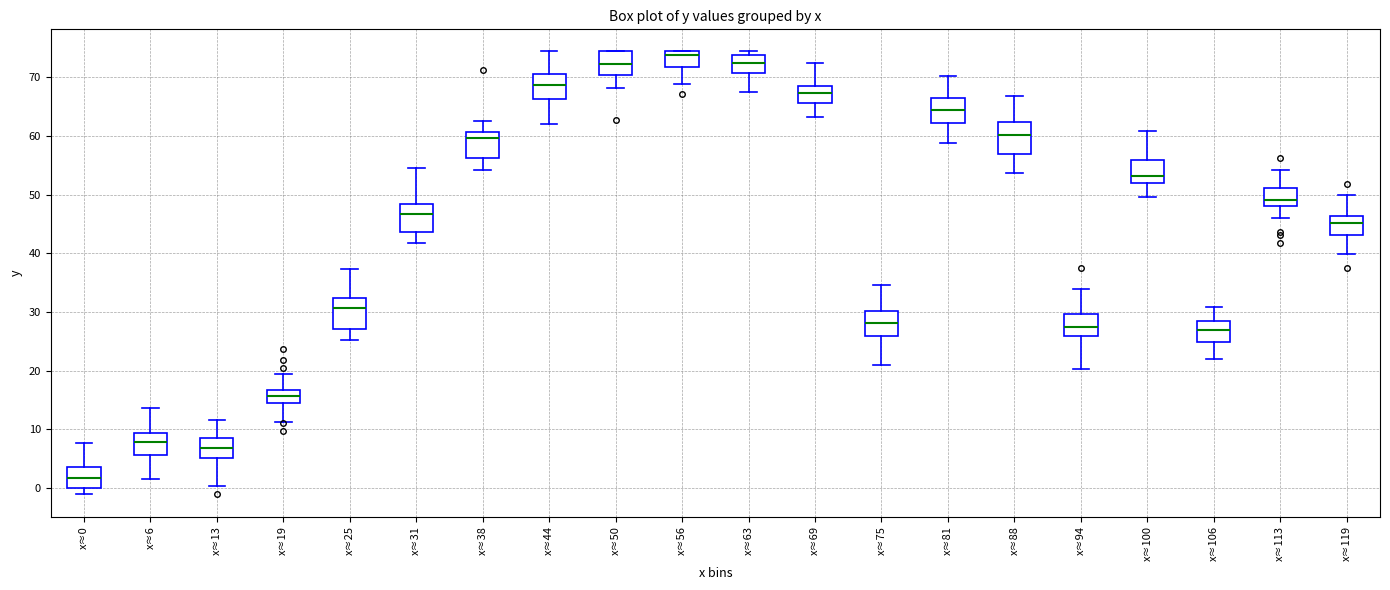

Where does the lower whisker of the box for x≈19 end on the y-axis? The values are not printed on the chart, so give them approximately, as read against the axis.

11